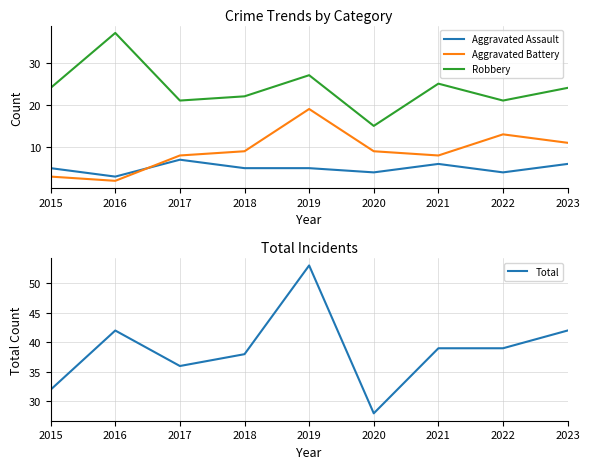

In Robbery, how many points are higher than both neighbors (excluding endpoints)?

3